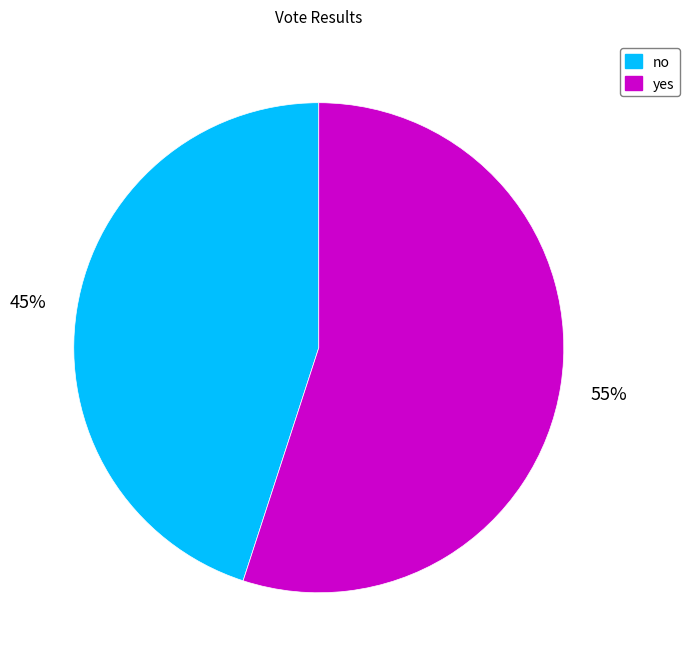

Rank the categories by value from lowest to highest.

no, yes